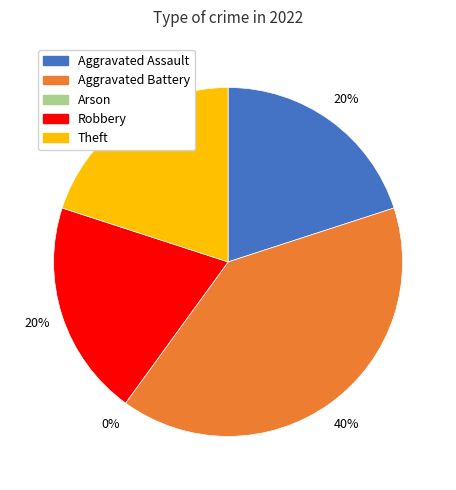

To the nearest percent, what is the average slice percentage?

20%